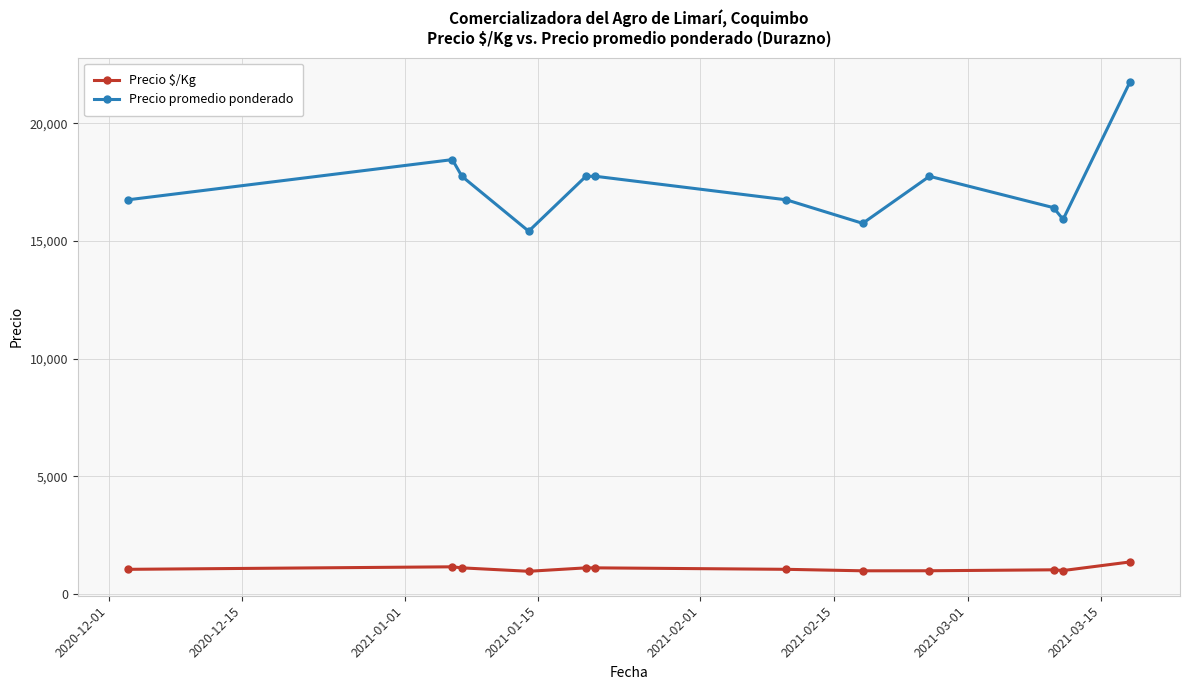

What is the value of the Precio $/Kg point at the 8th from the left?

984.0